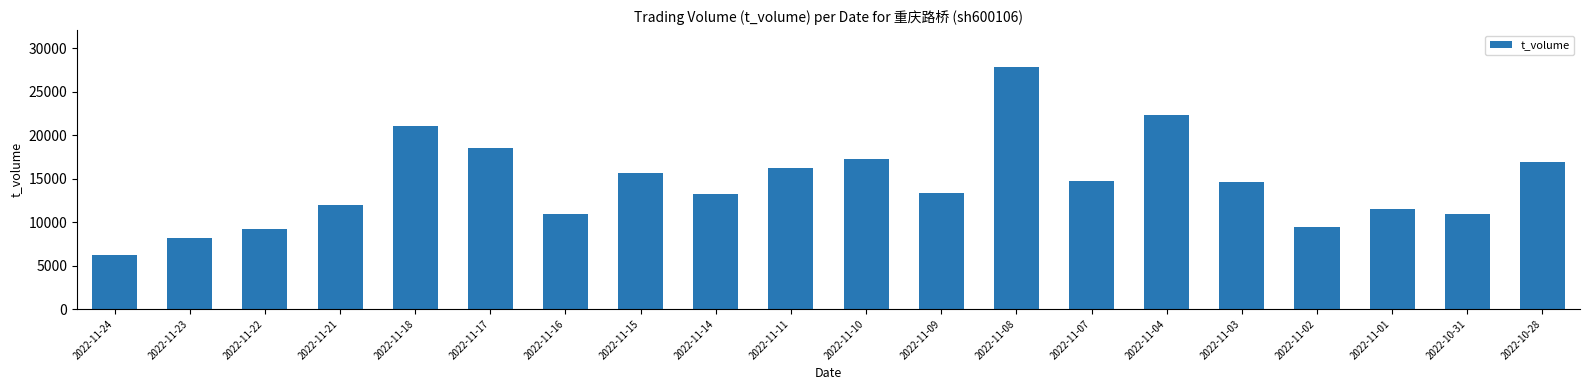

What is the ratio of the value at 2022-11-11 to the value at 2022-10-31?

1.5